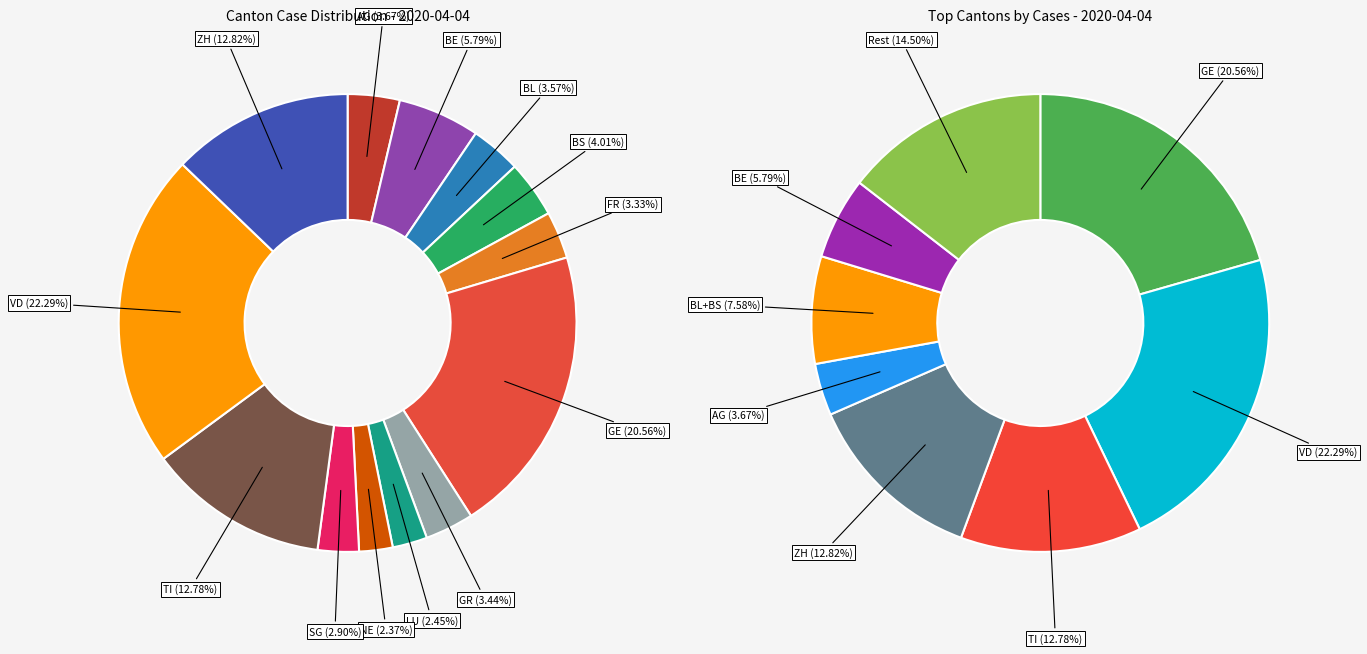

True or false: GE accounts for 10% of the total.

False